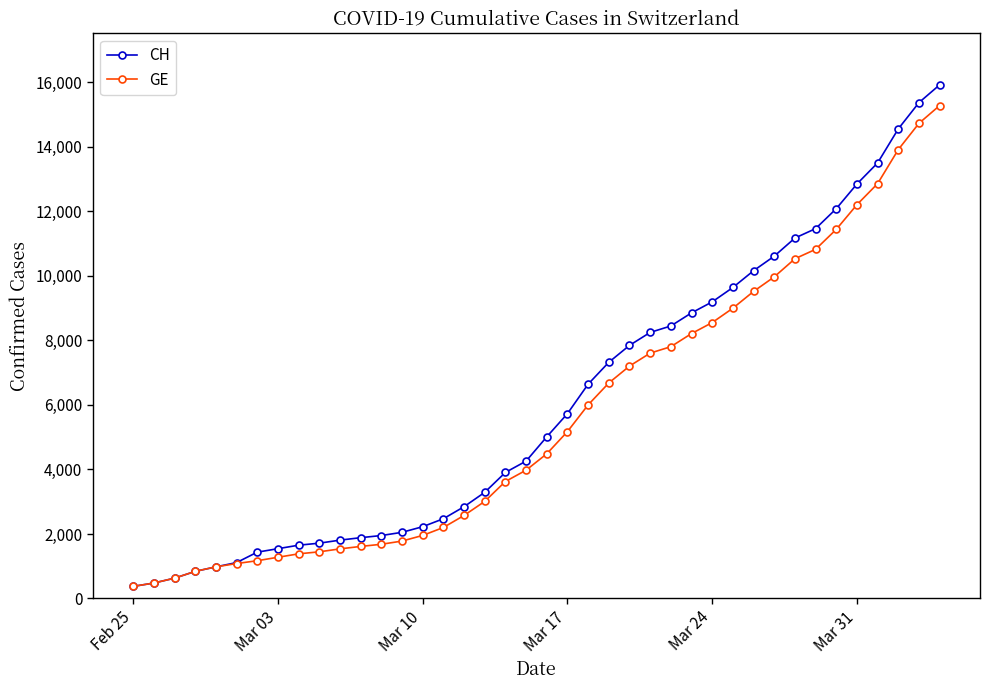

List the series in order of their peak value, highest first.

CH, GE